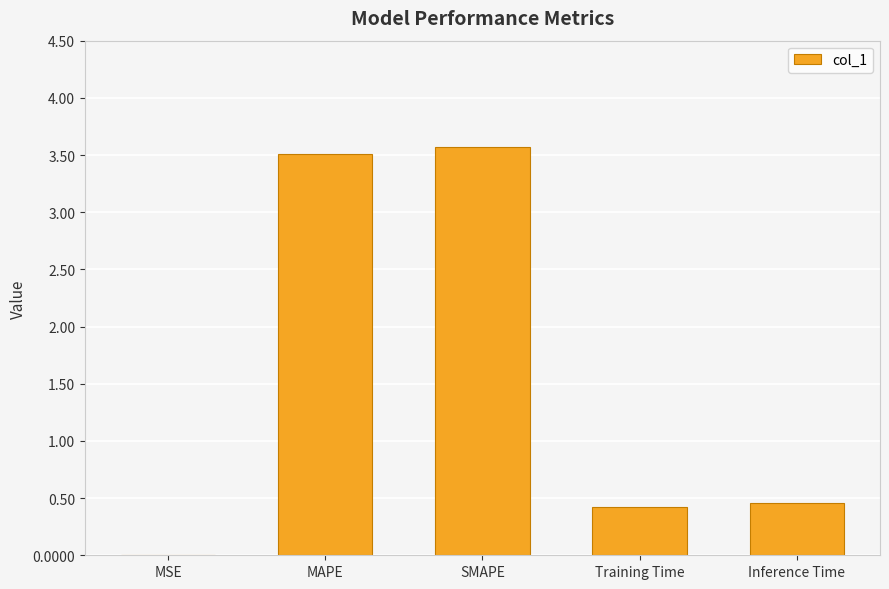

What is the sum of all values?

8.0